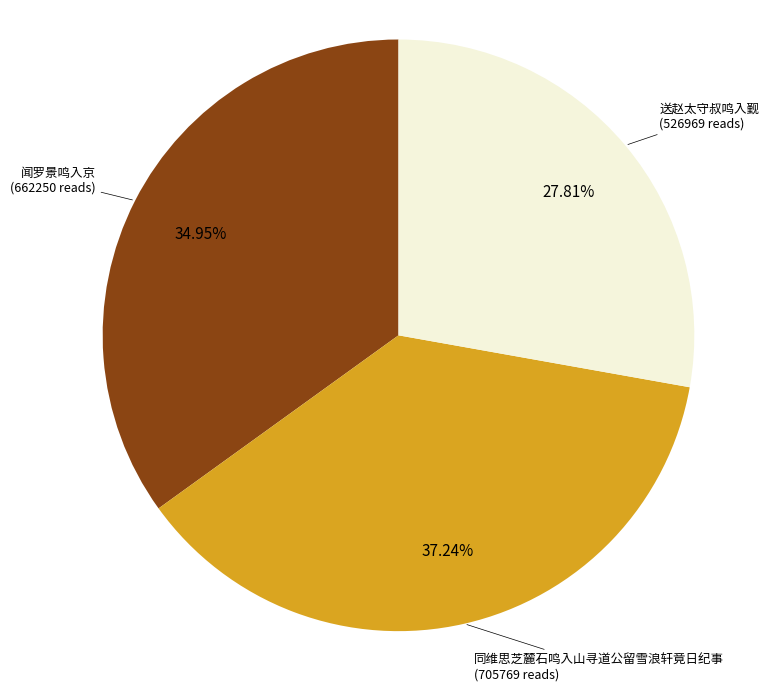

Does any single category account for the majority?

No